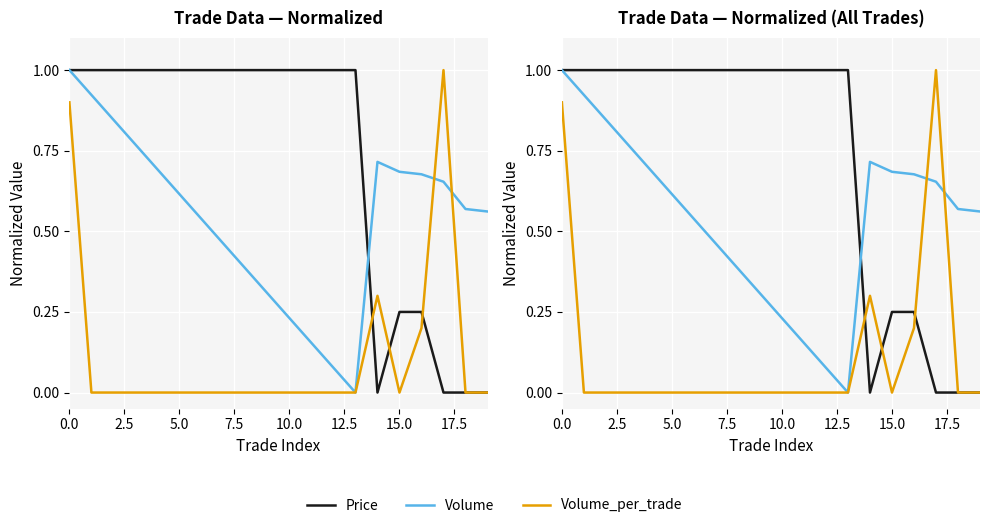

What is the average value of the Volume series?

0.5